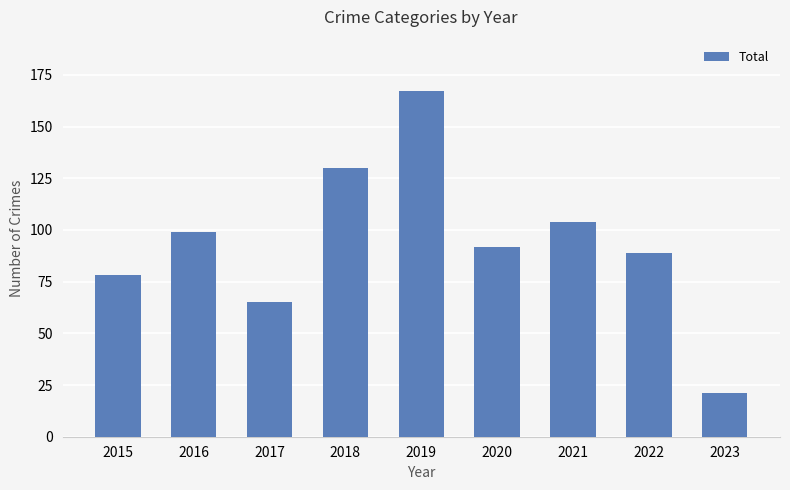

Rank the categories by value from lowest to highest.

2023, 2017, 2015, 2022, 2020, 2016, 2021, 2018, 2019